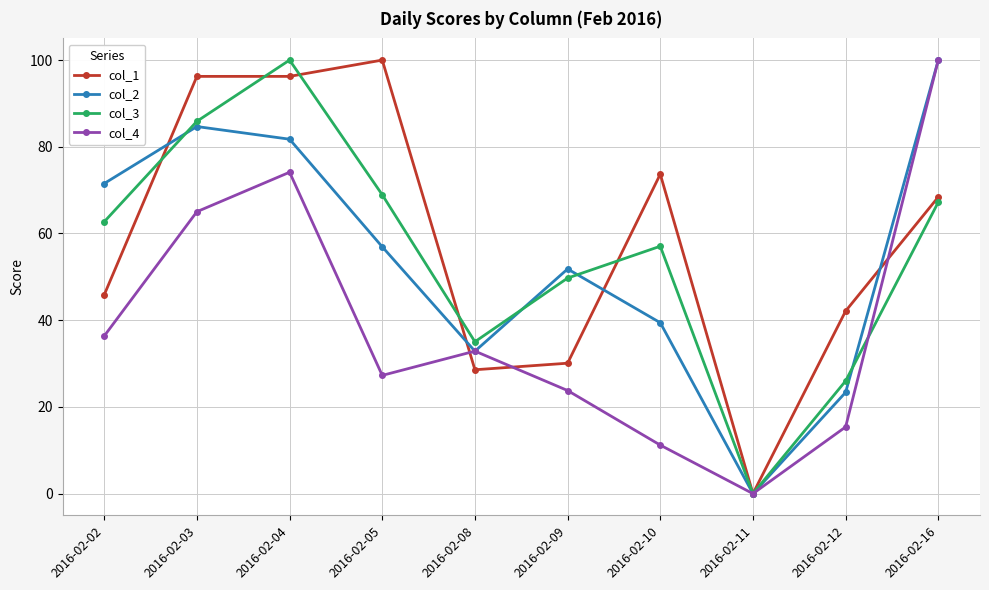

In col_3, how many points are lower than both neighbors (excluding endpoints)?

2